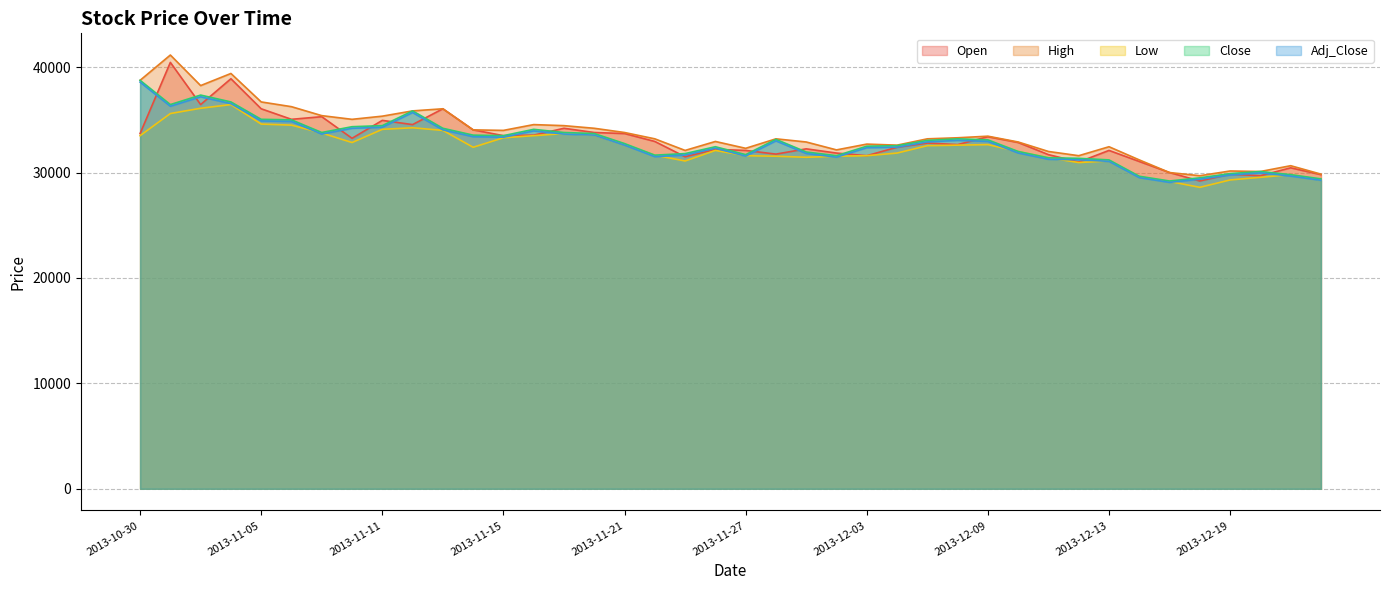

What is the lowest value of the Low series?

28600